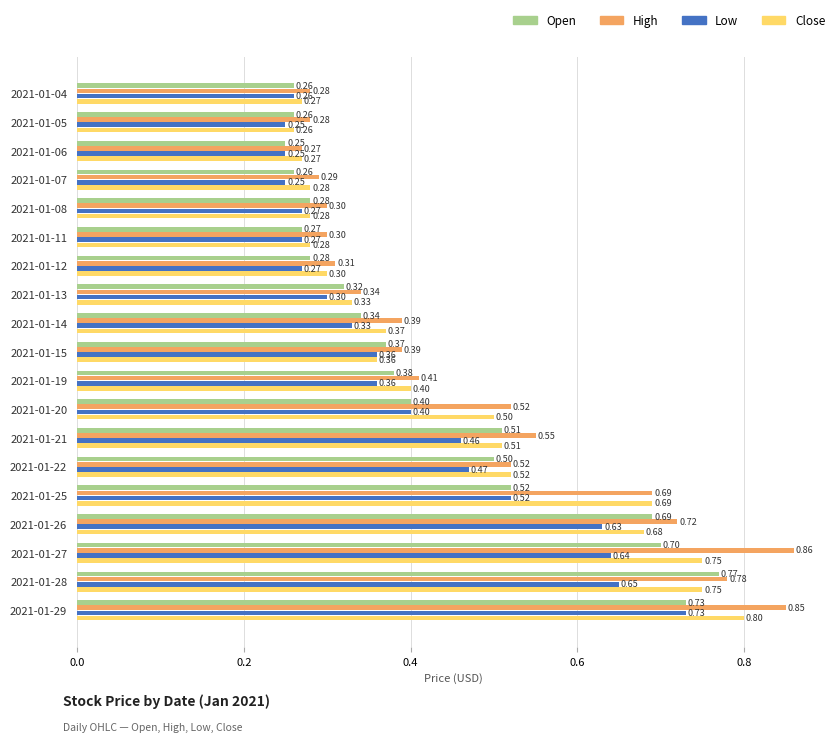

Rank the series by their average value, from highest to lowest.

High, Close, Open, Low